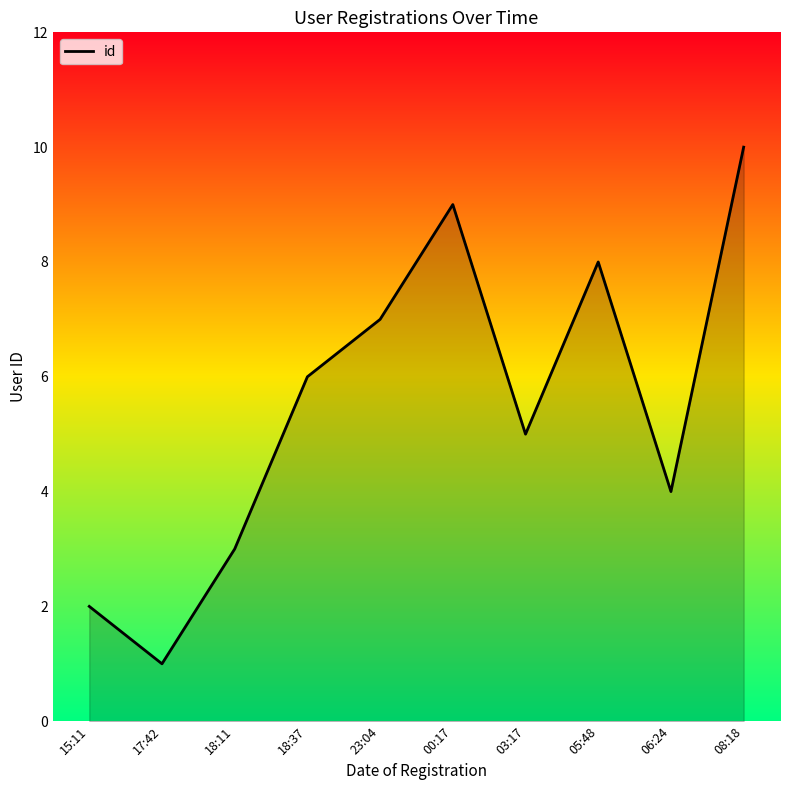

True or false: the data shows 6 at 18:37.

True